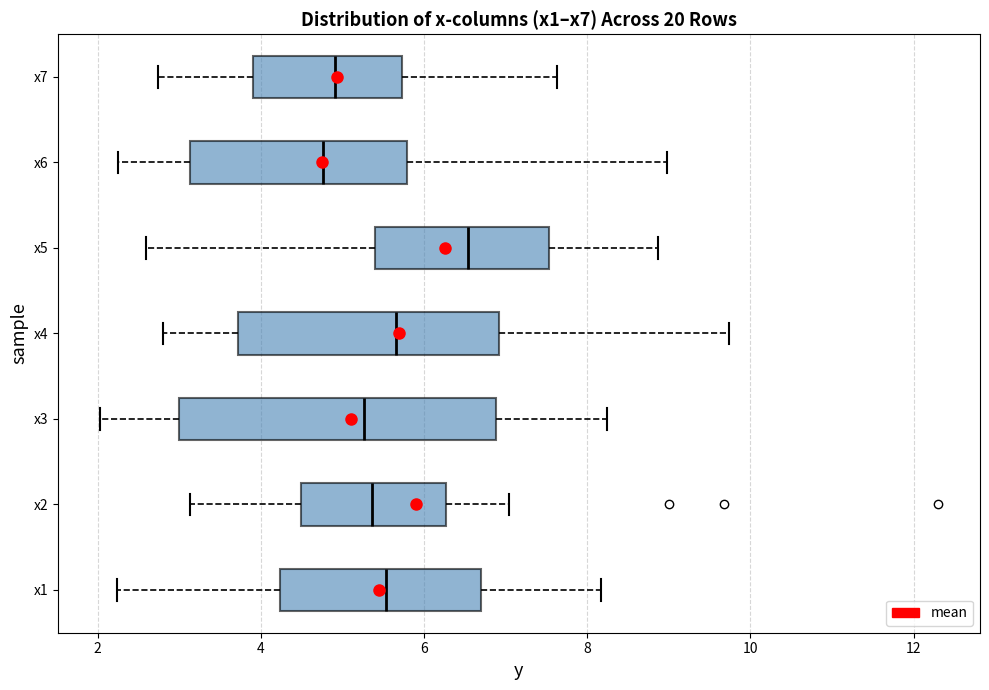

Reading bottom to top, transcribe this box plot: for each box, give where its median line is, the range the box spans, and where its two whiskers end, as read against the x-axis. The values are not printed on the chart, so give them approximately, as read against the axis.

x1: median 5.6, box 4.2 to 6.8, whiskers 2.2 to 8.2
x2: median 5.4, box 4.4 to 6.2, whiskers 3.2 to 7.0
x3: median 5.2, box 3.0 to 6.8, whiskers 2.0 to 8.2
x4: median 5.6, box 3.8 to 7.0, whiskers 2.8 to 9.8
x5: median 6.6, box 5.4 to 7.6, whiskers 2.6 to 8.8
x6: median 4.8, box 3.2 to 5.8, whiskers 2.2 to 9.0
x7: median 5.0, box 4.0 to 5.8, whiskers 2.8 to 7.6